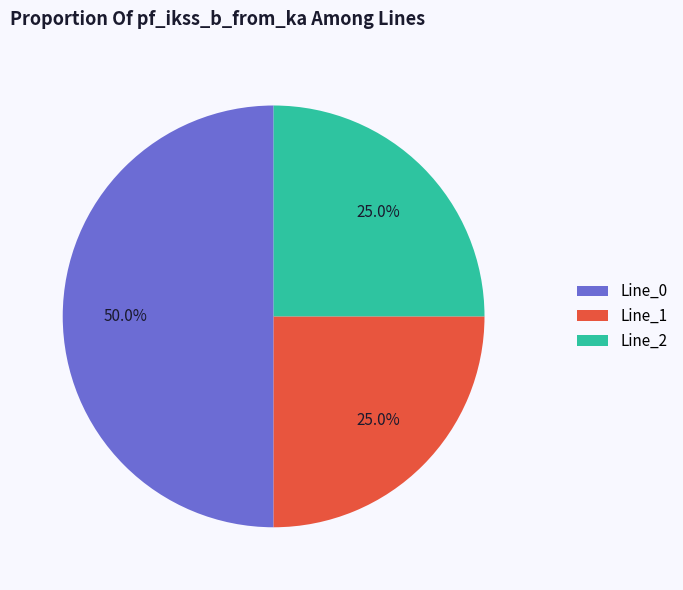

Do Line_1 and Line_0 together represent more than half of the pie?

Yes